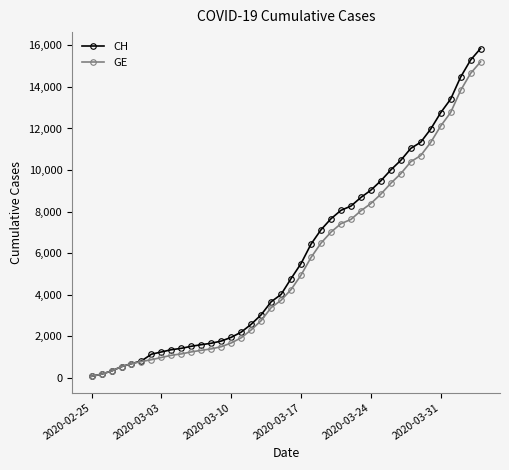

Does the chart display data point markers on the line(s)?

Yes